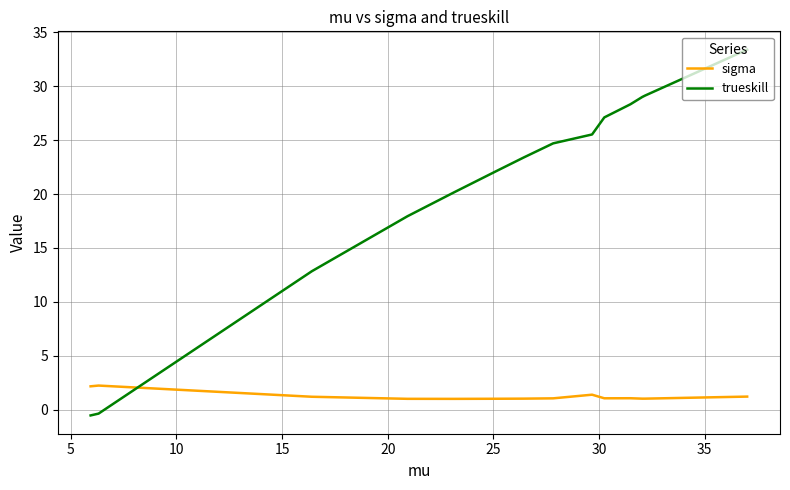

What is the difference between the maximum and second lowest values in the trueskill series?

33.8